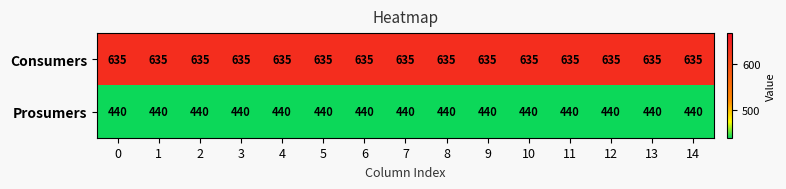

Rank the series at 13 from highest to lowest value.

Consumers, Prosumers